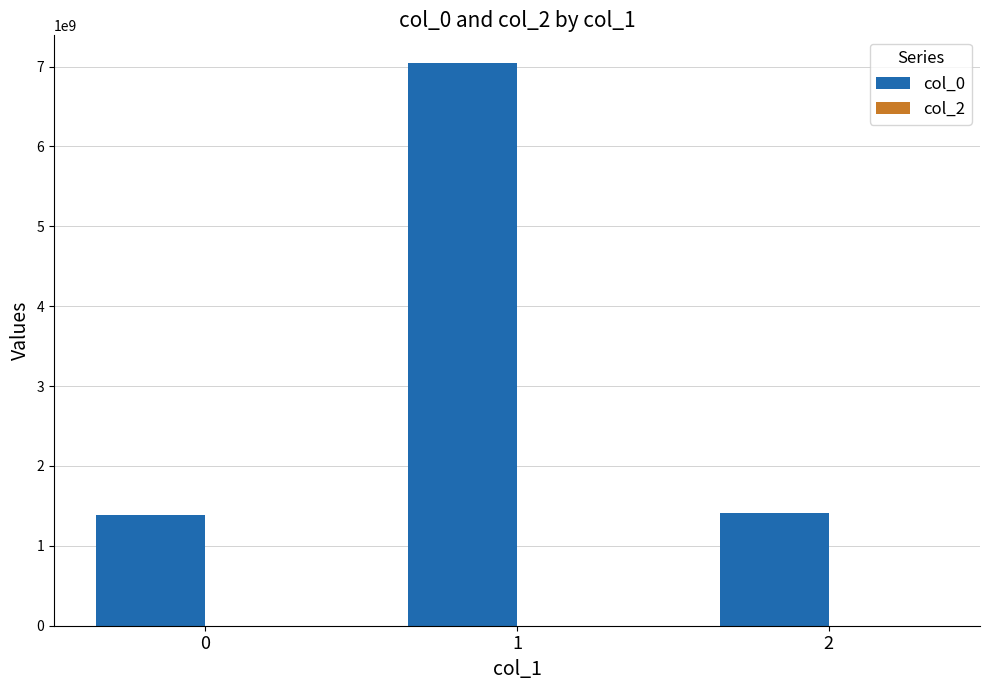

What is the minimum value shown in the chart?

1391380953